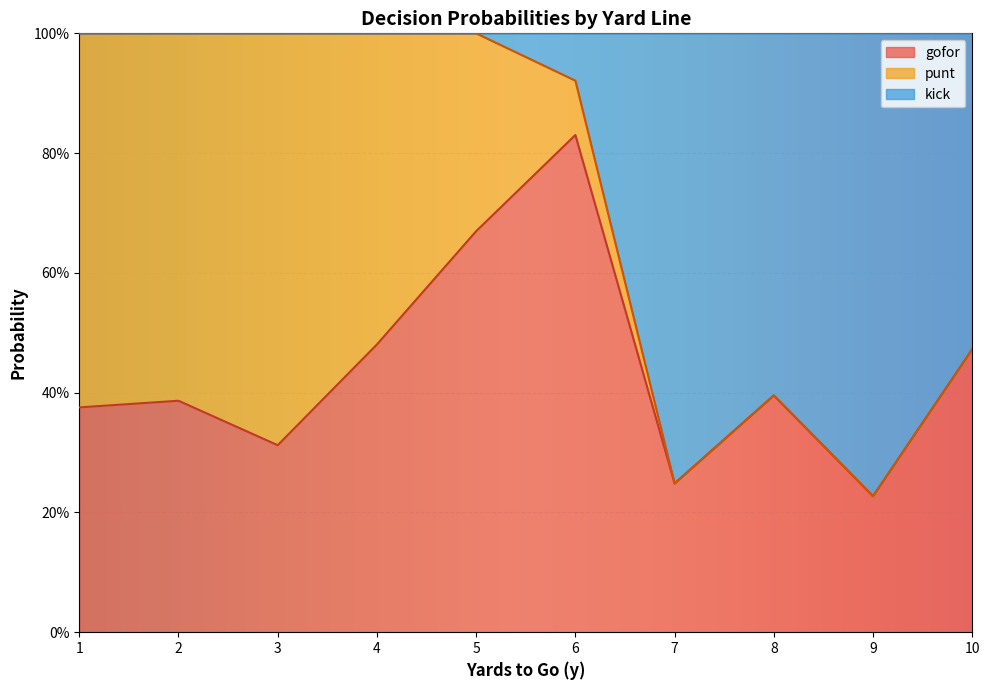

What are all the series names shown in the legend?

gofor, punt, kick